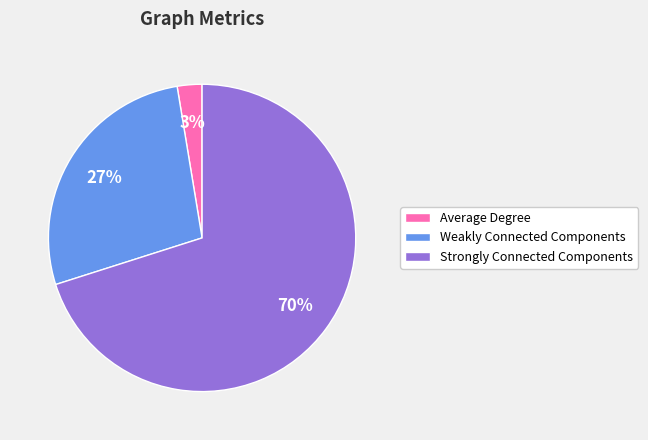

To the nearest percent, what portion does Average Degree represent?

3%